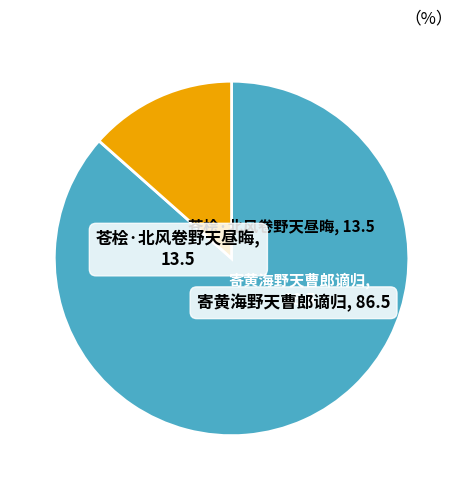

Which slice represents more than half of the pie?

寄黄海野天曹郎谪归